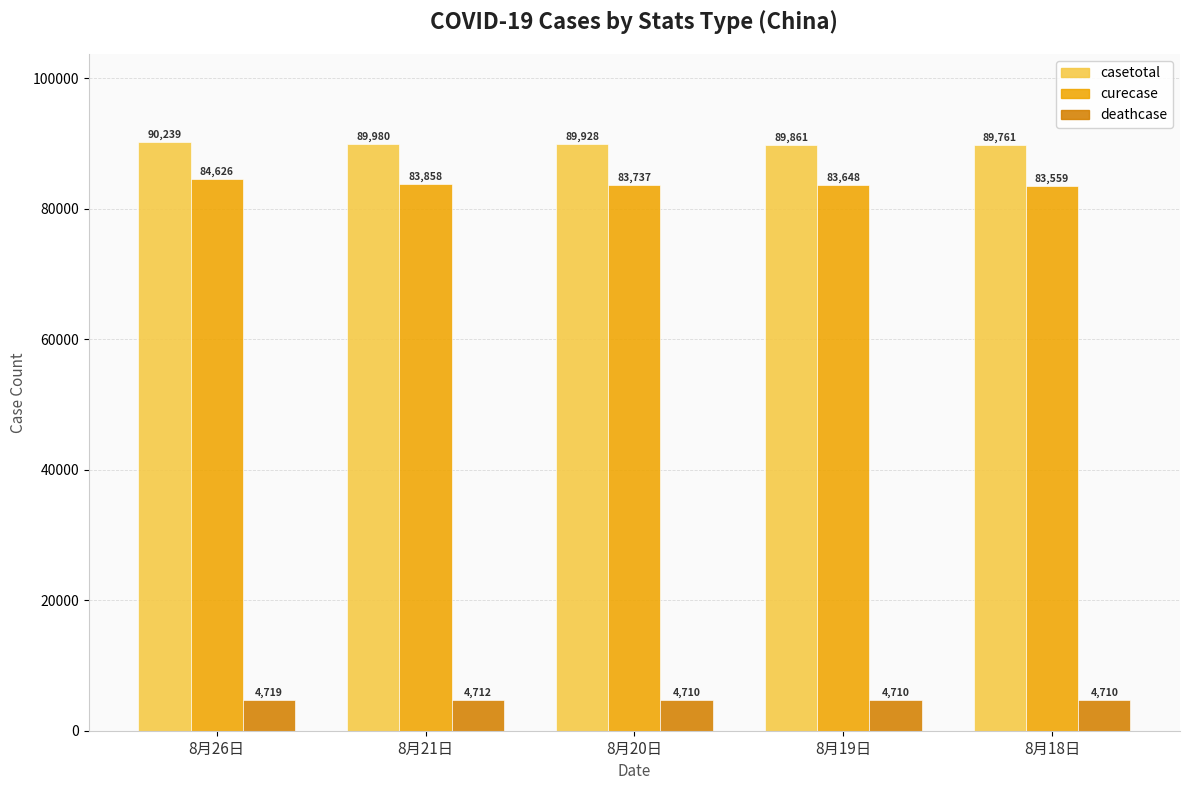

Rank the series by their maximum value, from lowest to highest.

deathcase, curecase, casetotal